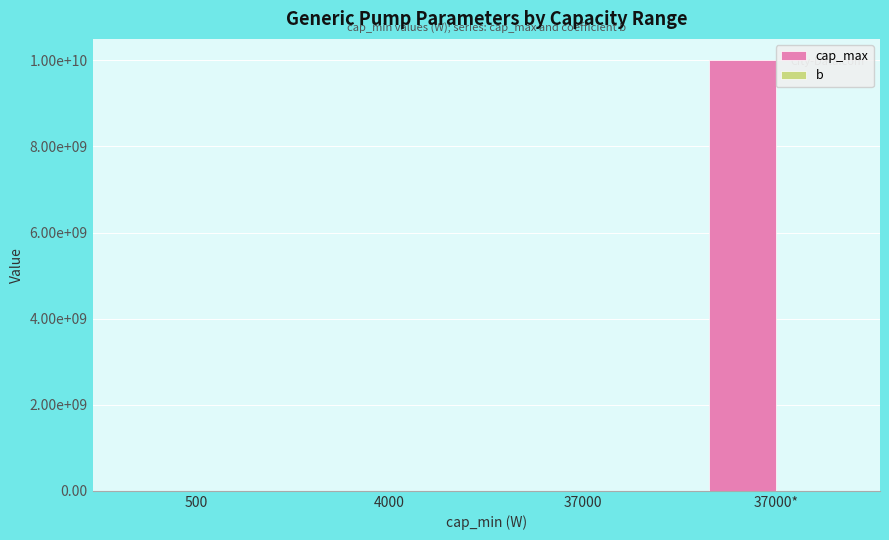

What is the sum of all cap_max values?

10000416000.0